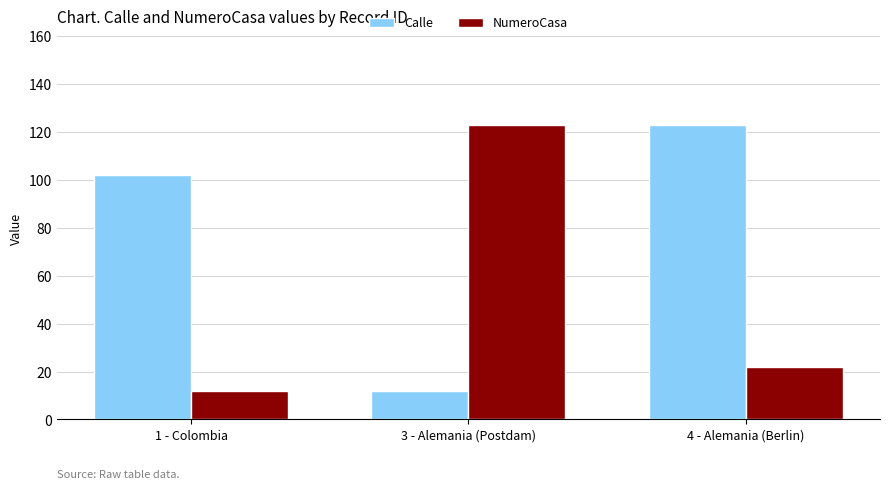

The NumeroCasa series shows 21 at 1 - Colombia. True or false?

False